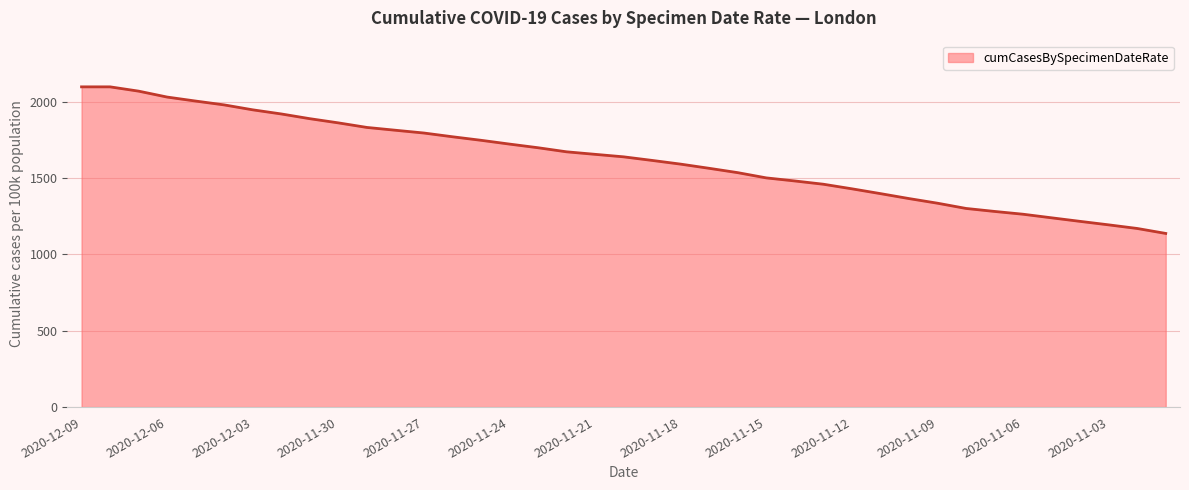

What is the maximum value shown in the chart?

2097.5